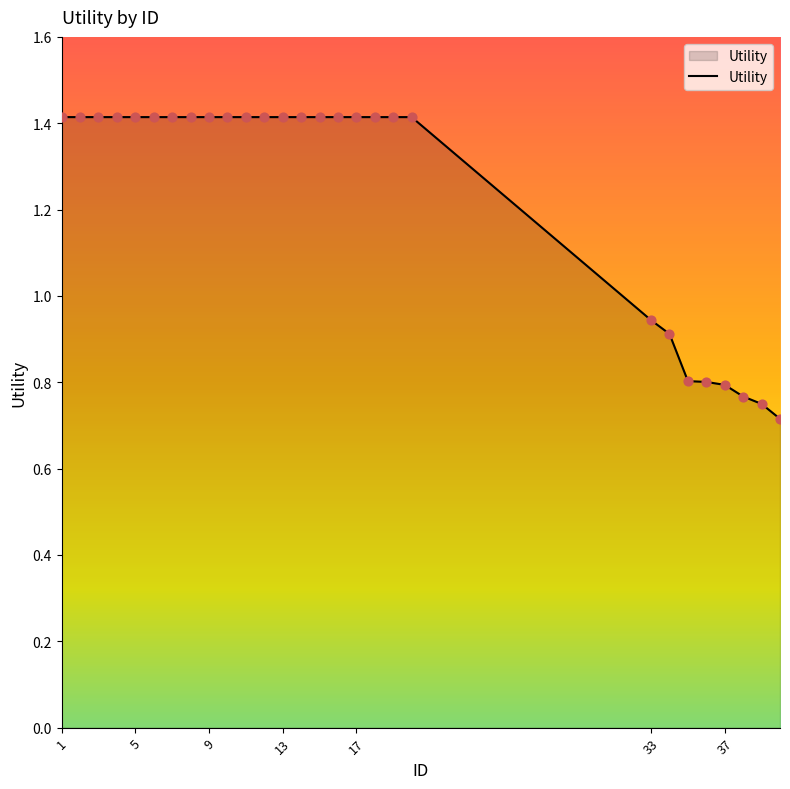

What is the greatest value displayed?

1.4